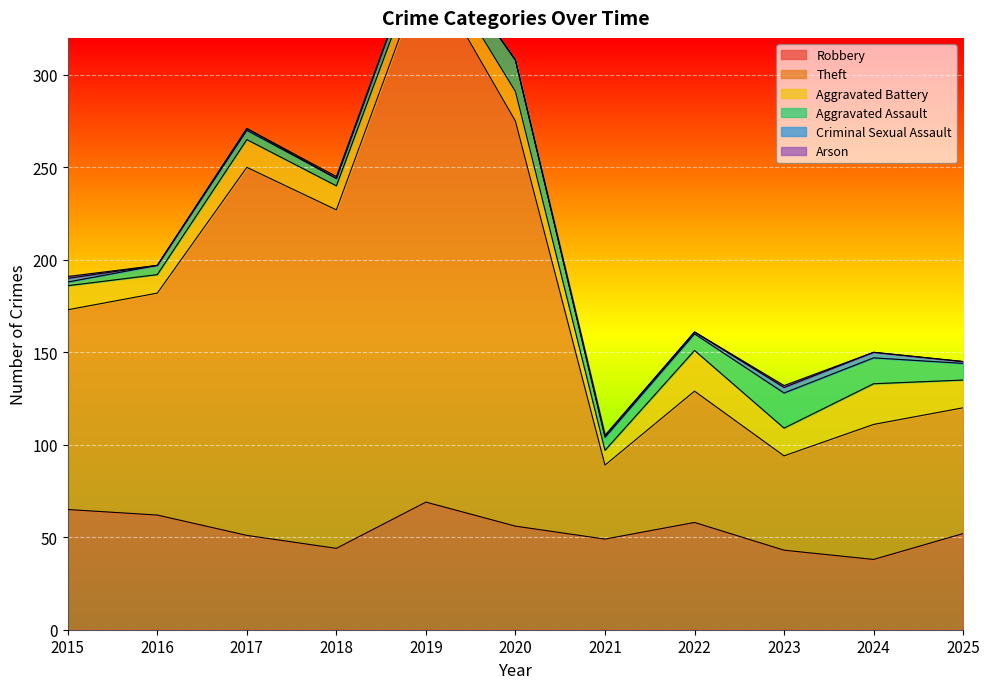

At which label does Aggravated Assault reach its peak?

2023